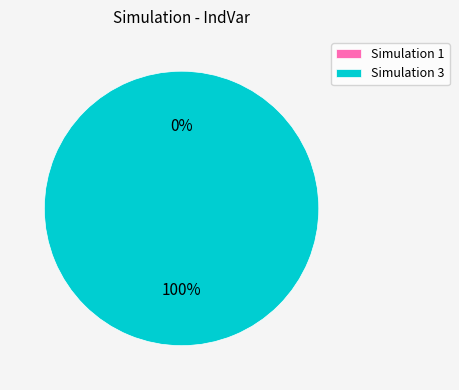

The 1 slice represents 0% of the pie. True or false?

True